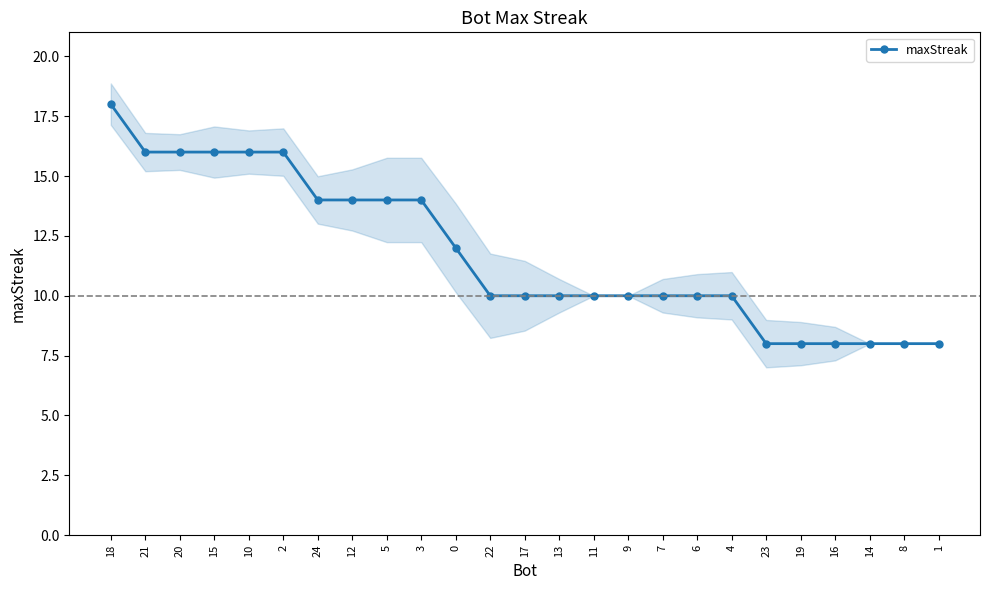

Between 17 and 18, which is larger?

18